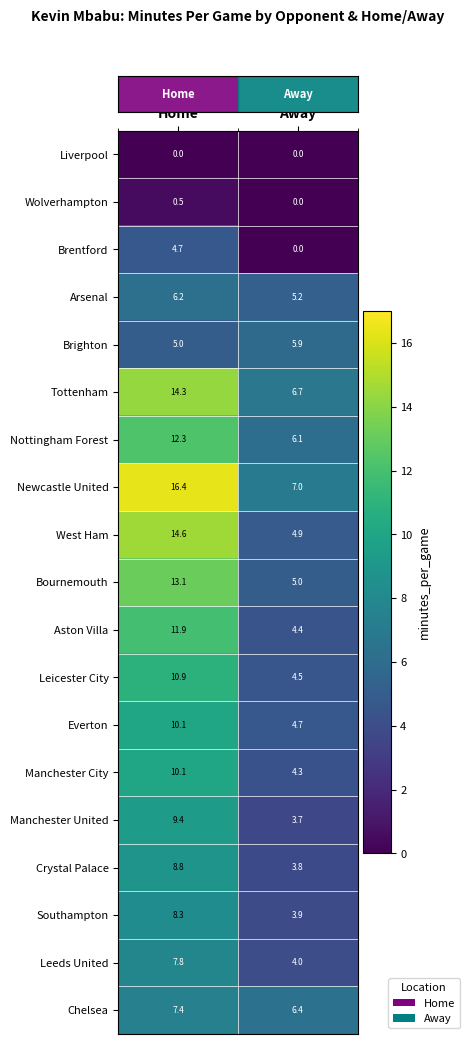

True or false: Brighton has a value of 5.0 at Home.

True